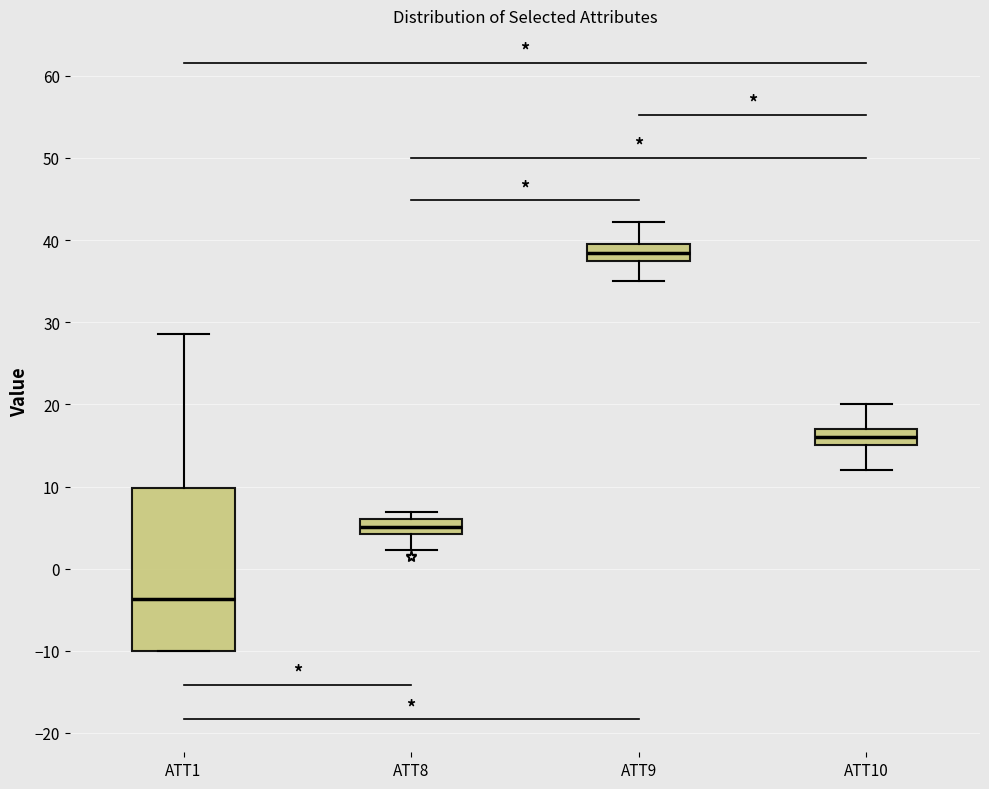

Reading left to right, read every box against the y-axis: the position of its median line, the range the box covers, and the ends of its whiskers. The values are not printed on the chart, so give them approximately, as read against the axis.

ATT1: median -4, box -10 to 10, whiskers -10 to 29
ATT8: median 5, box 4 to 6, whiskers 2 to 7
ATT9: median 38, box 37 to 40, whiskers 35 to 42
ATT10: median 16, box 15 to 17, whiskers 12 to 20